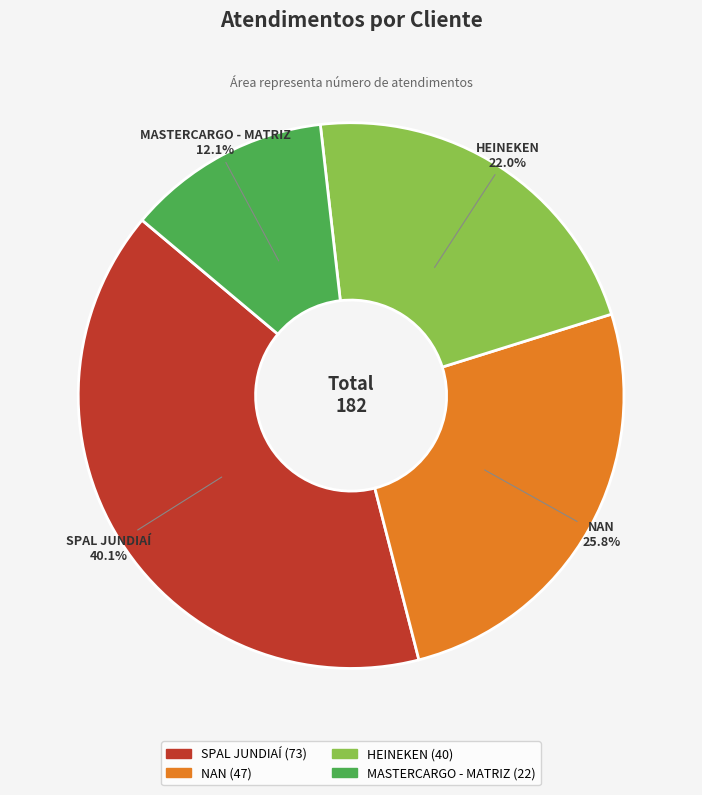

Does HEINEKEN represent more than half of the total?

No